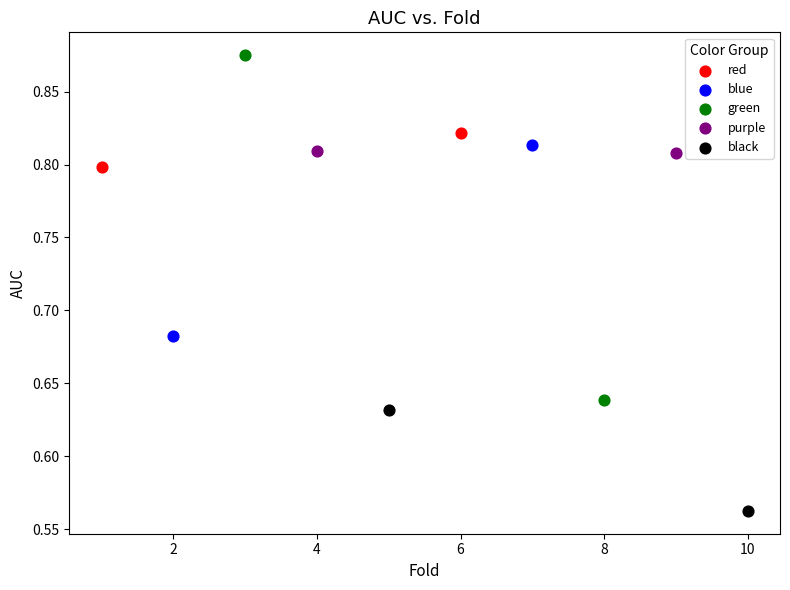

Which series has the largest Y range (max minus min)?

green